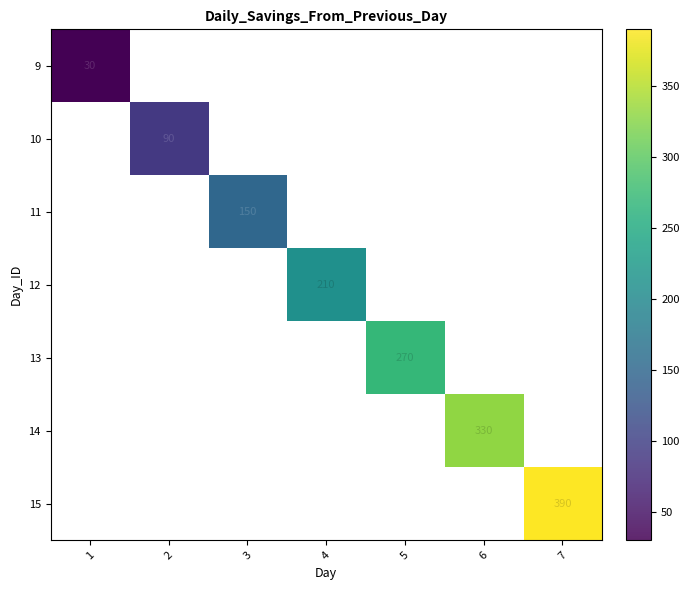

How many values in 15 are above zero?

1